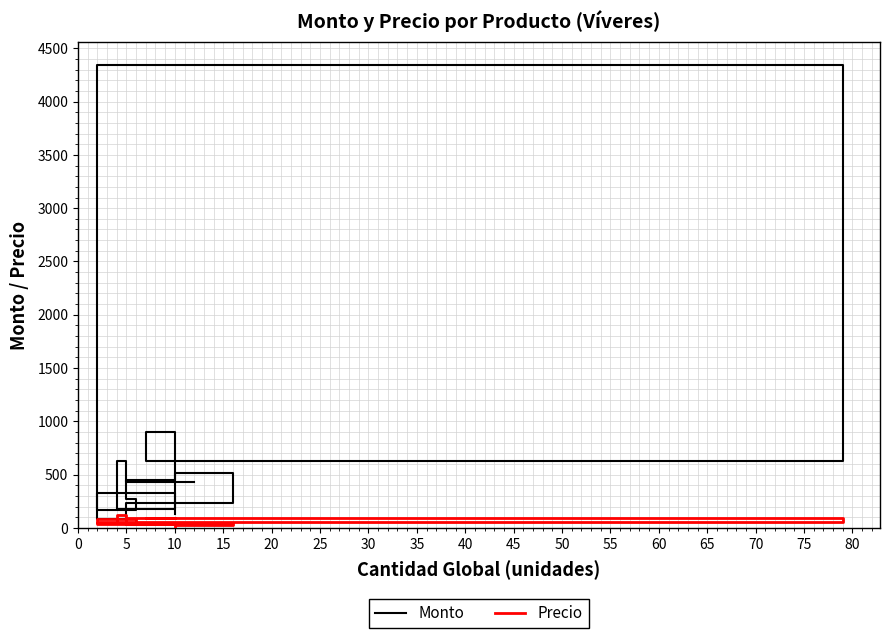

Rank the series by their average value, from highest to lowest.

Monto, Precio